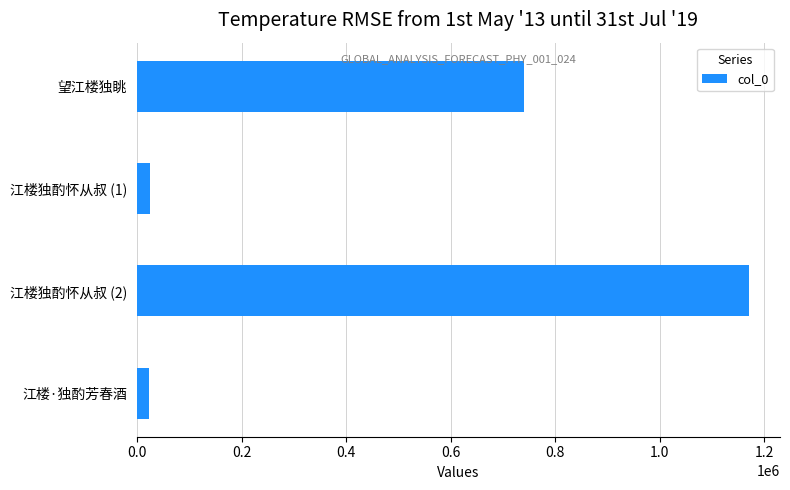

What is the label of the 4th bar from the bottom?

望江楼独眺